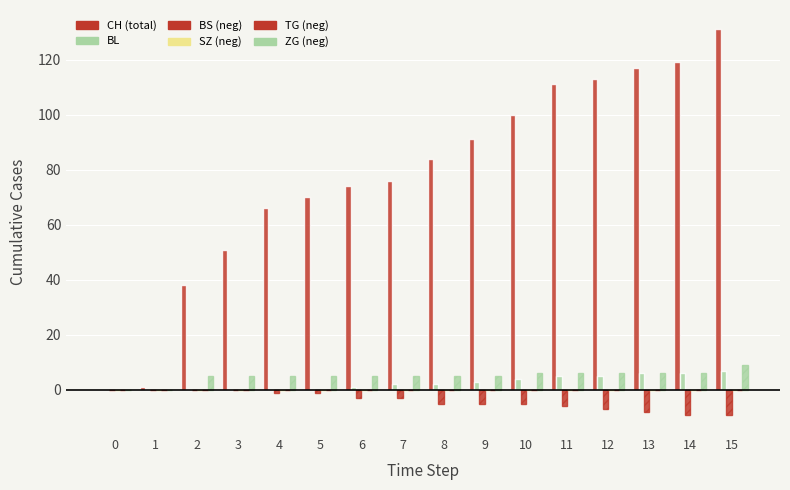

Read the ZG value at 11.

6